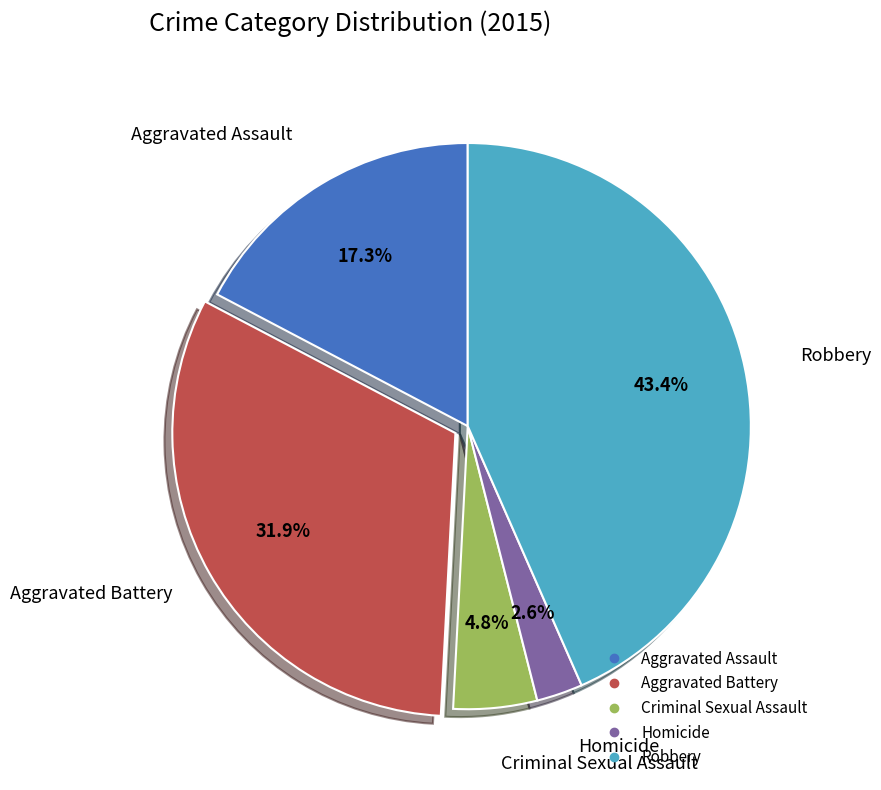

What percentage do Criminal Sexual Assault and Robbery together represent?

48.2%